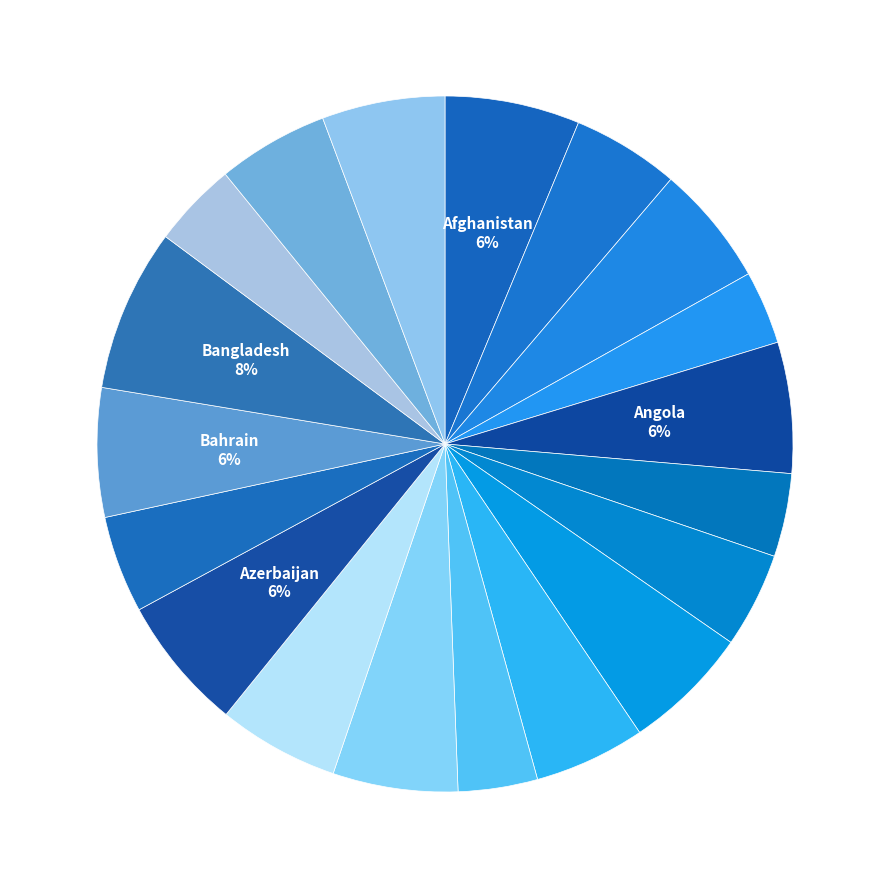

How many slices are in this pie chart?

19